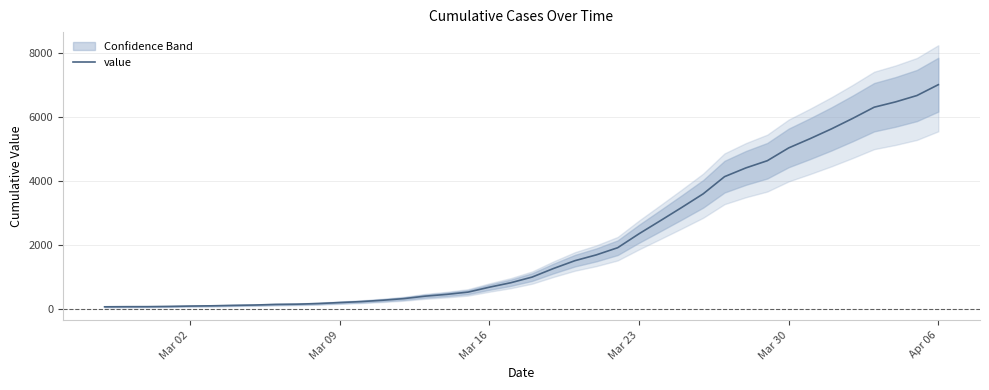

Which category has the highest value in the value series?

Apr 06